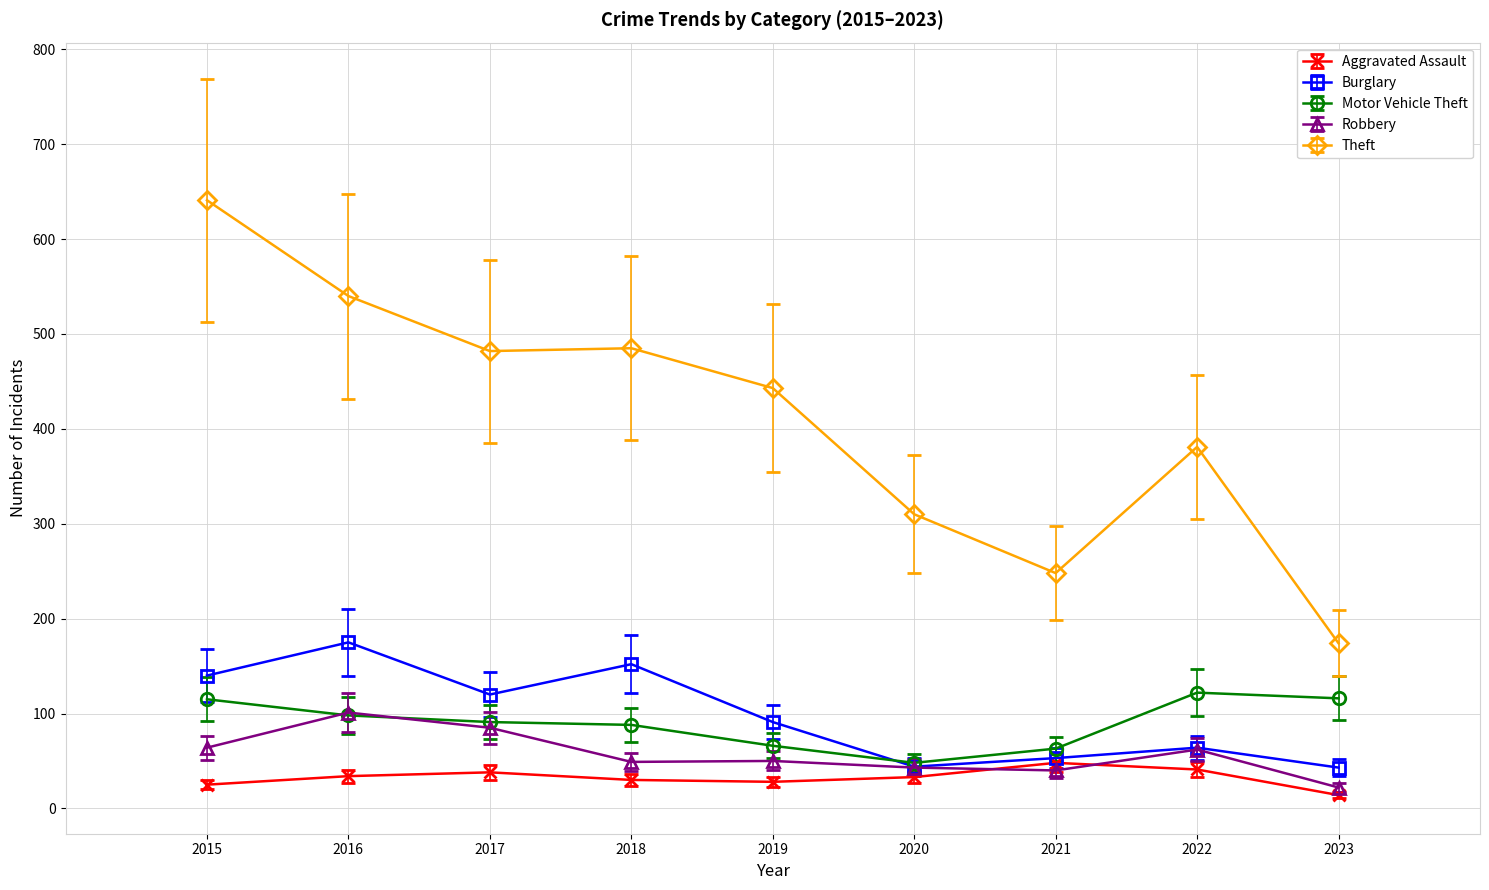

True or false: Theft and Burglary intersect in this chart.

False